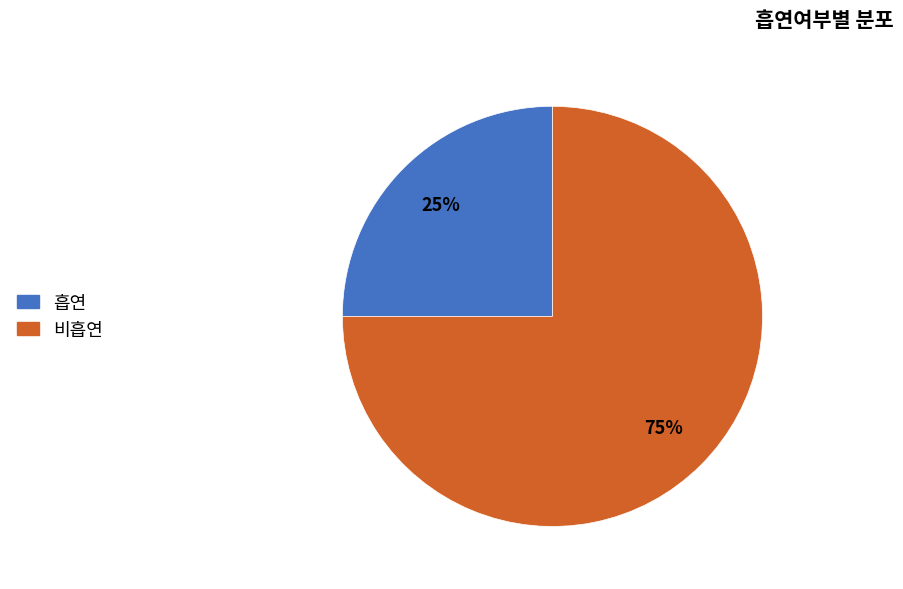

Do 흡연 and 비흡연 together represent more than half of the pie?

Yes